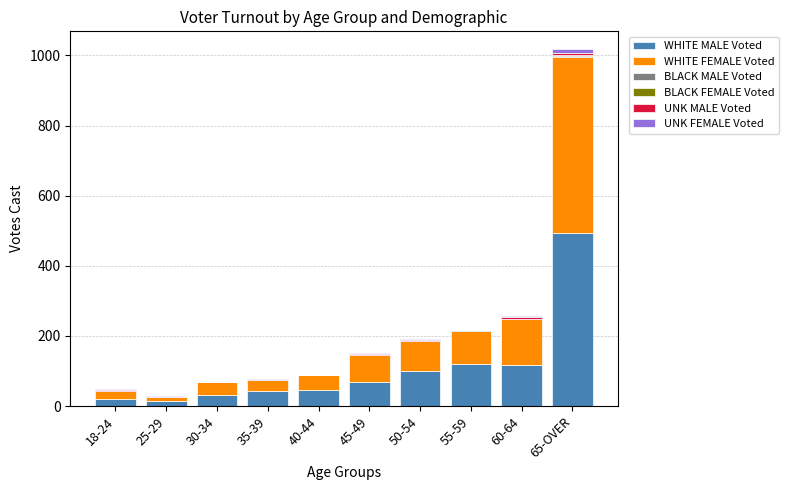

At which category is the sum across all series the highest?

65-OVER